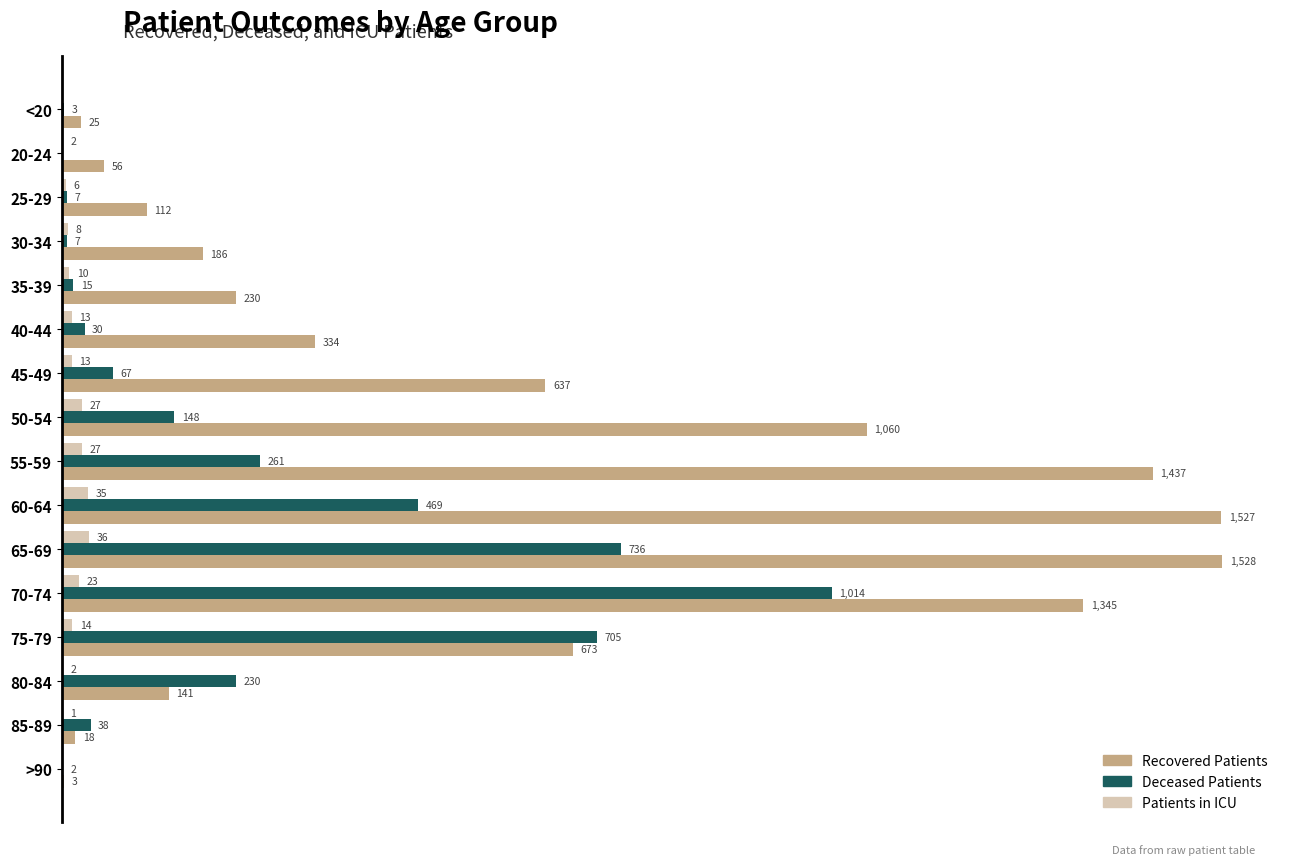

At which category is the sum across all series the highest?

70-74